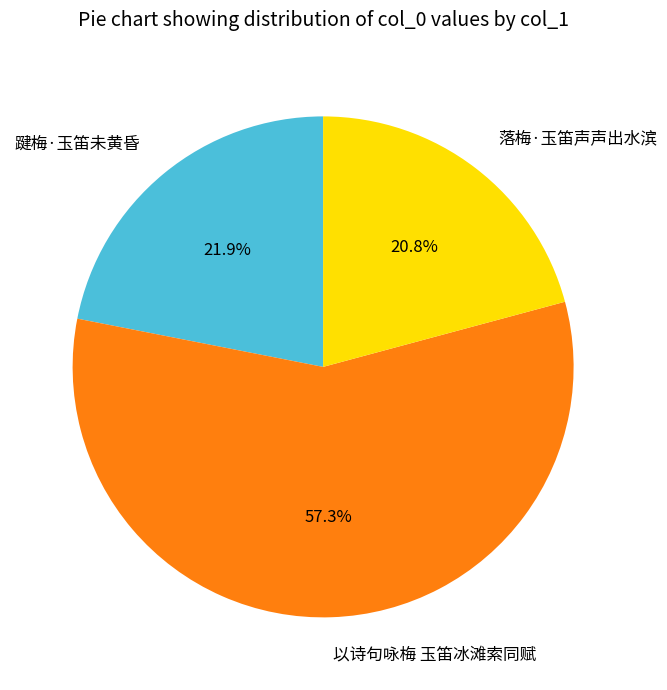

To the nearest percent, what is the average slice percentage?

33%